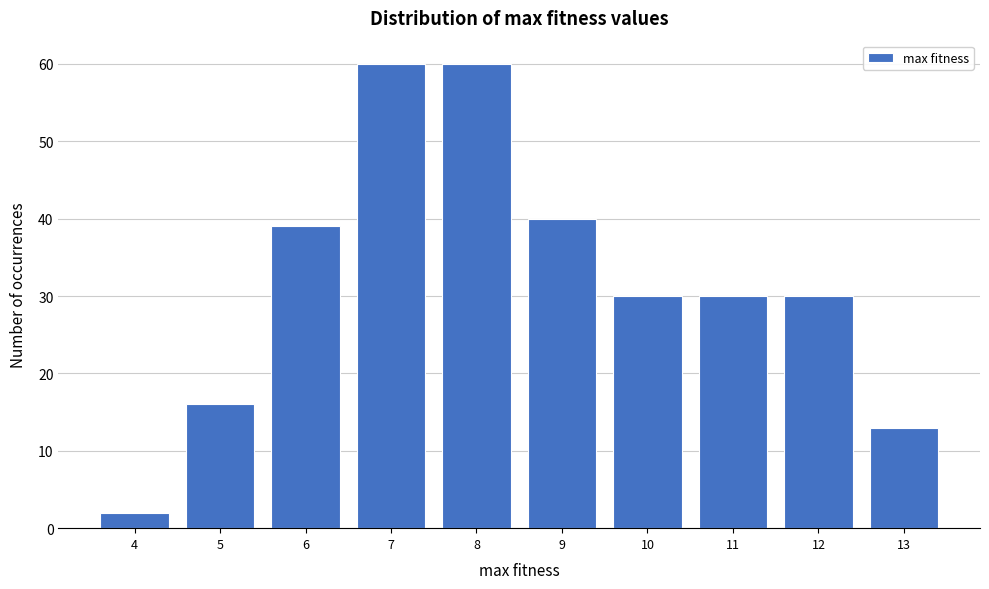

Reading left to right, extract all data points from this chart.

4=2	5=16	6=39	7=60	8=60	9=40	10=30	11=30	12=30	13=13